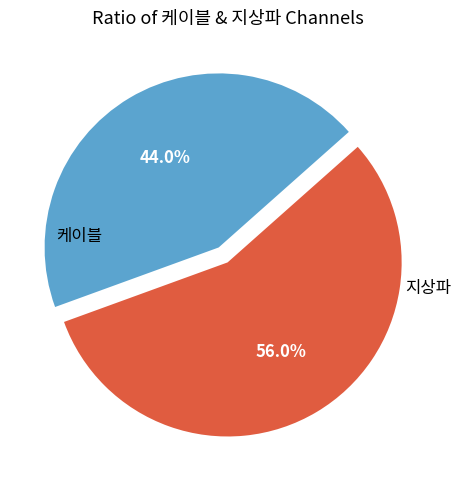

Is there a majority slice in this chart?

Yes